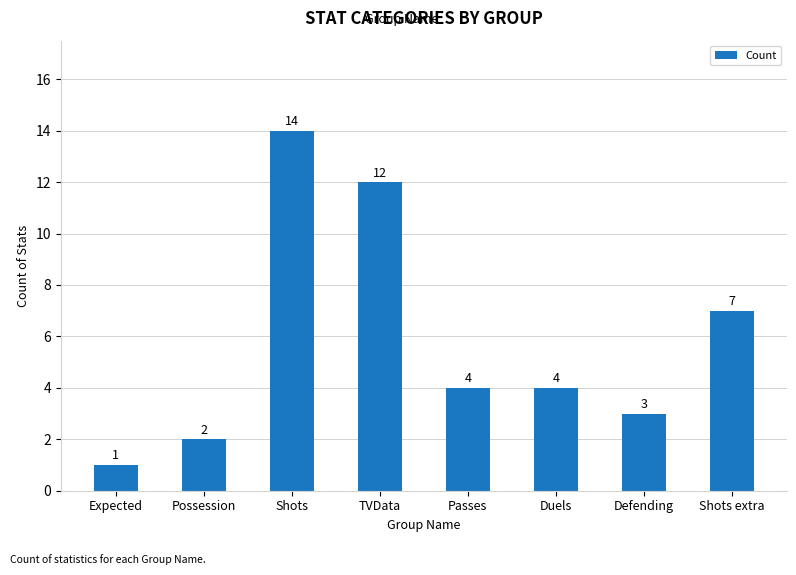

What is the label of the 1st bar from the right?

Shots extra